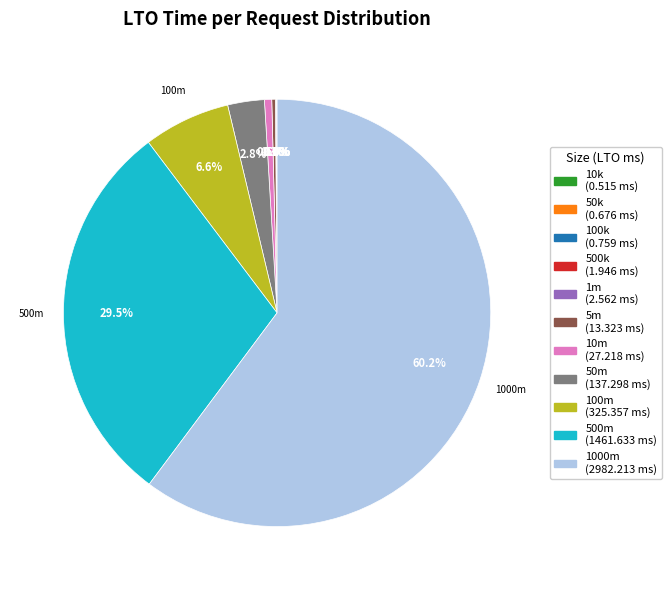

What percentage is NOT represented by 1000m?

39.8%